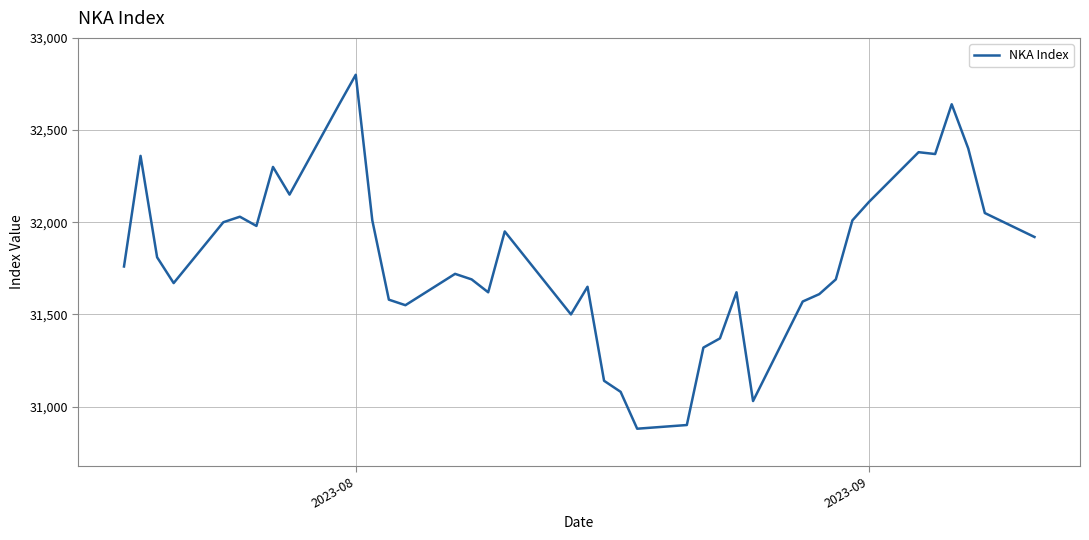

Reading left to right, list all the values displayed in this chart.

31760	32360	31810	31670	32000	32030	31980	32300	32150	32640	32800	32010	31580	31550	31720	31690	31620	31950	31500	31650	31140	31080	30880	30900	31320	31370	31620	31030	31570	31610	31690	32010	32110	32380	32370	32640	32400	32050	31920